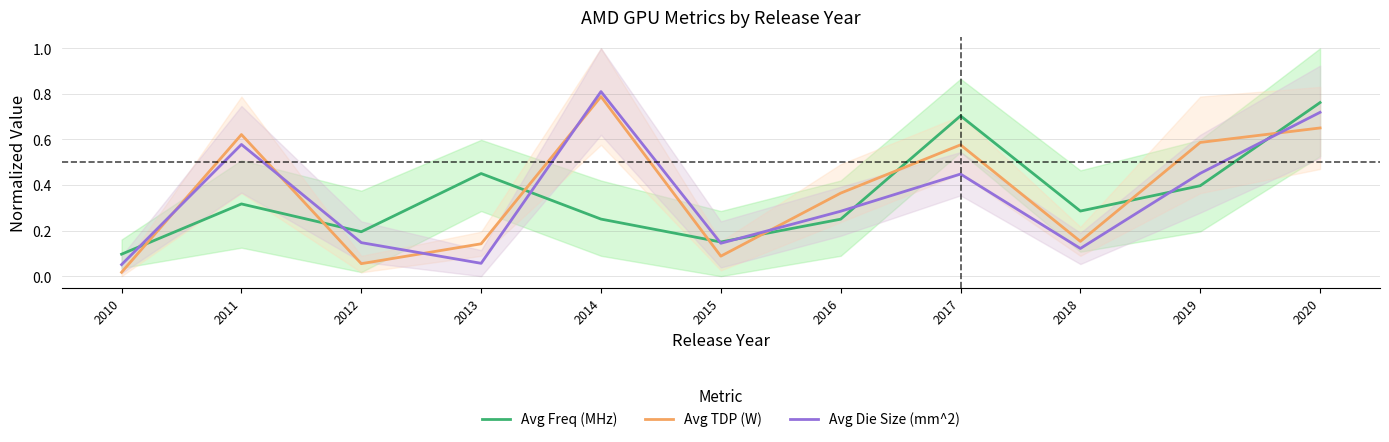

Where is Avg Die Size (mm^2) nearest to the value 0?

2010